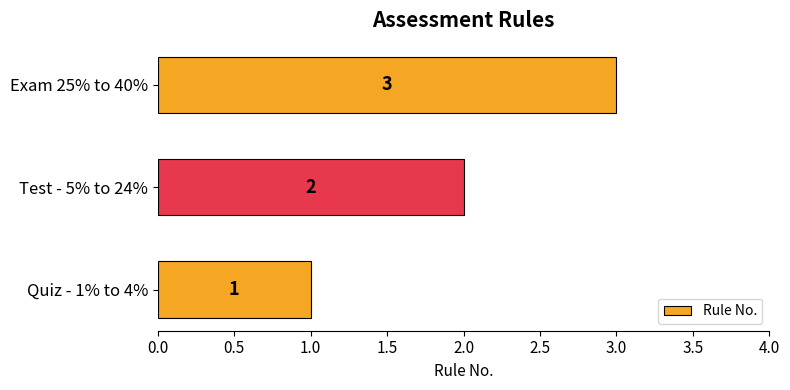

How many bars are there in total?

3